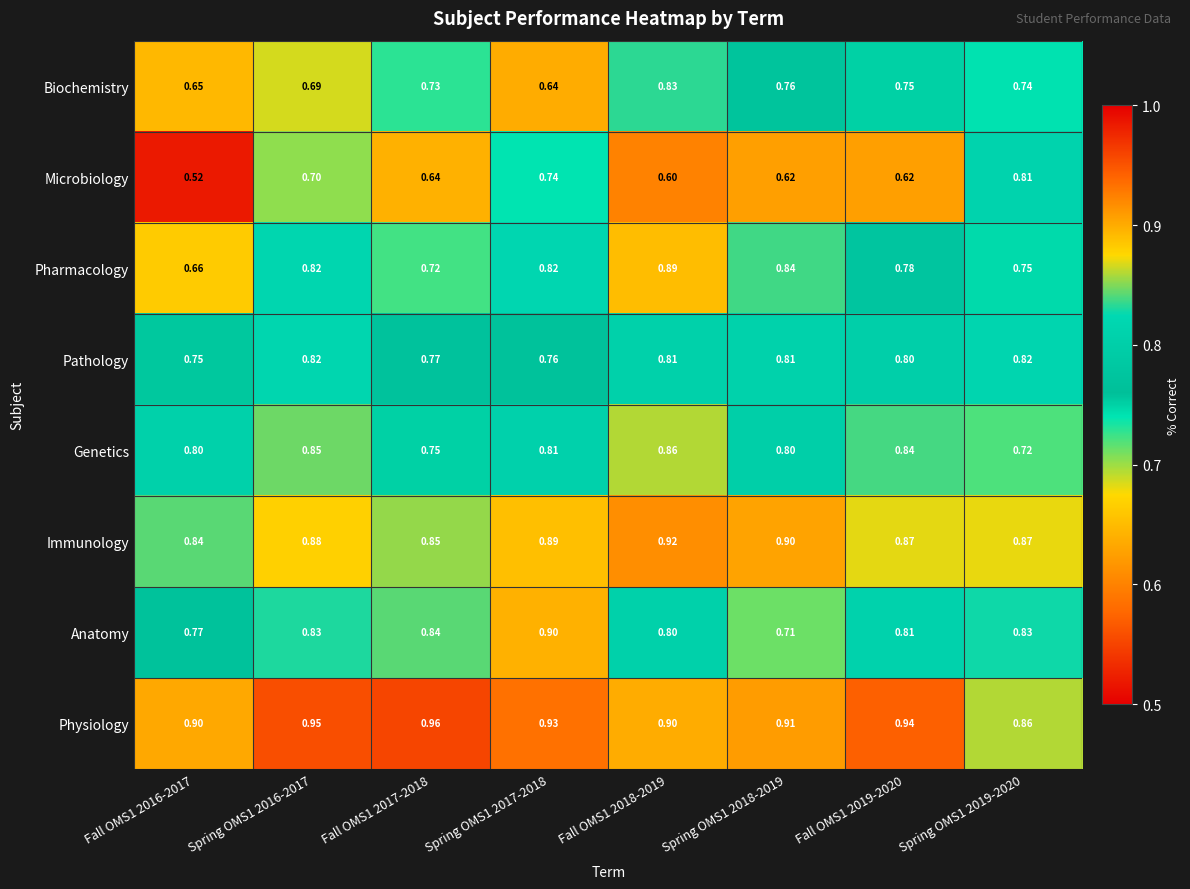

Which series has the largest total across all categories?

Physiology